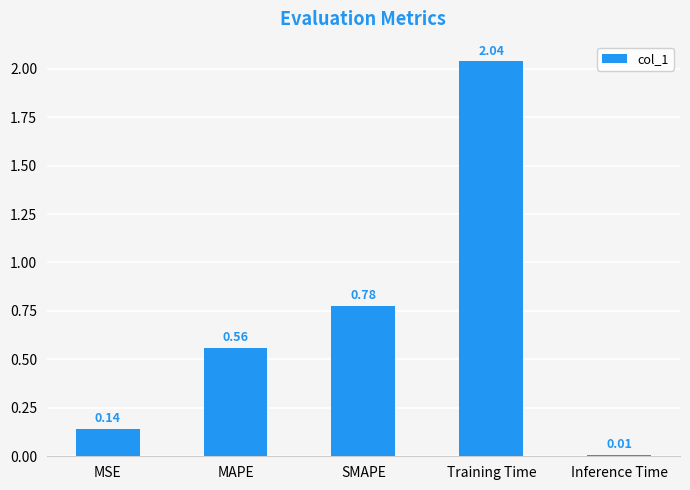

Which label corresponds to the largest value in the chart?

Training Time